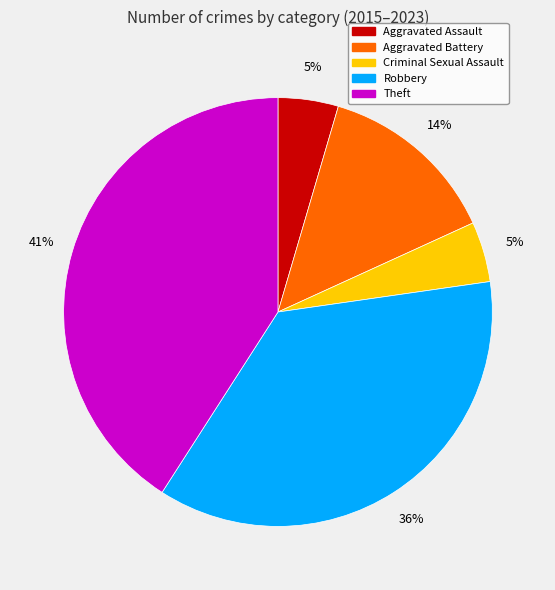

To the nearest percent, what is the difference between the largest and smallest slice percentages?

36%